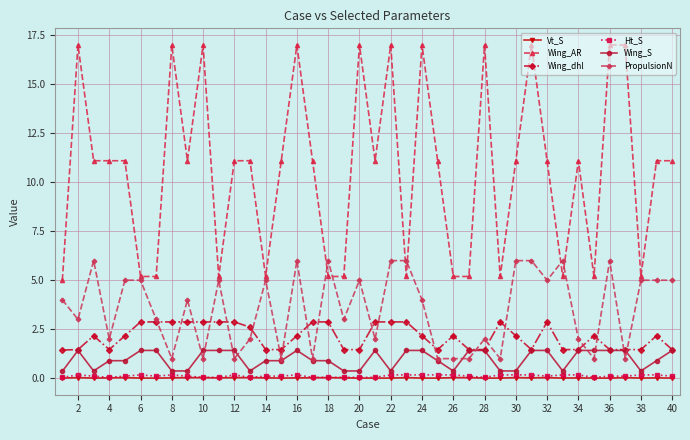

True or false: Wing_S has more than 1 points higher than both neighbors.

True